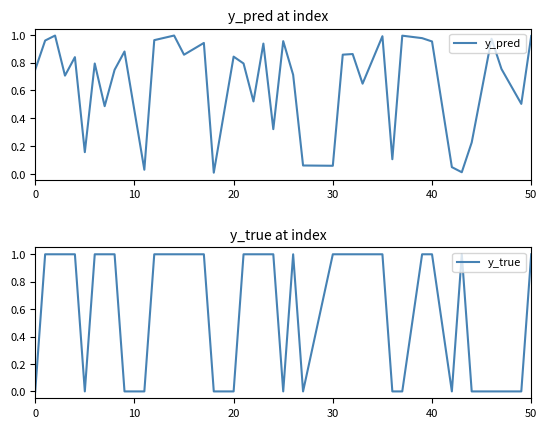

Reading left to right, list all the values displayed in this chart.

y_pred: 0.7	1.0	1.0	0.7	0.8	0.2	0.8	0.5	0.7	0.9	0.0	1.0	1.0	0.9	0.9	0.0	0.8	0.8	0.5	0.9	0.3	1.0	0.7	0.1	0.1	0.9	0.9	0.6	1.0	0.1	1.0	1.0	1.0	0.0	0.0	0.2	1.0	0.8	0.5	1.0
y_true: 0.0	1.0	1.0	1.0	1.0	0.0	1.0	1.0	1.0	0.0	0.0	1.0	1.0	1.0	1.0	0.0	0.0	1.0	1.0	1.0	1.0	0.0	1.0	0.0	1.0	1.0	1.0	1.0	1.0	0.0	0.0	1.0	1.0	0.0	1.0	0.0	0.0	0.0	0.0	1.0